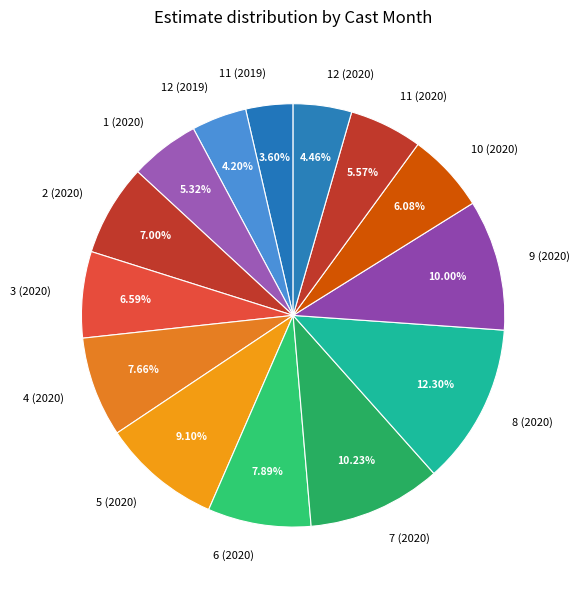

Between 10 (2020) and 12 (2019), which is larger?

10 (2020)